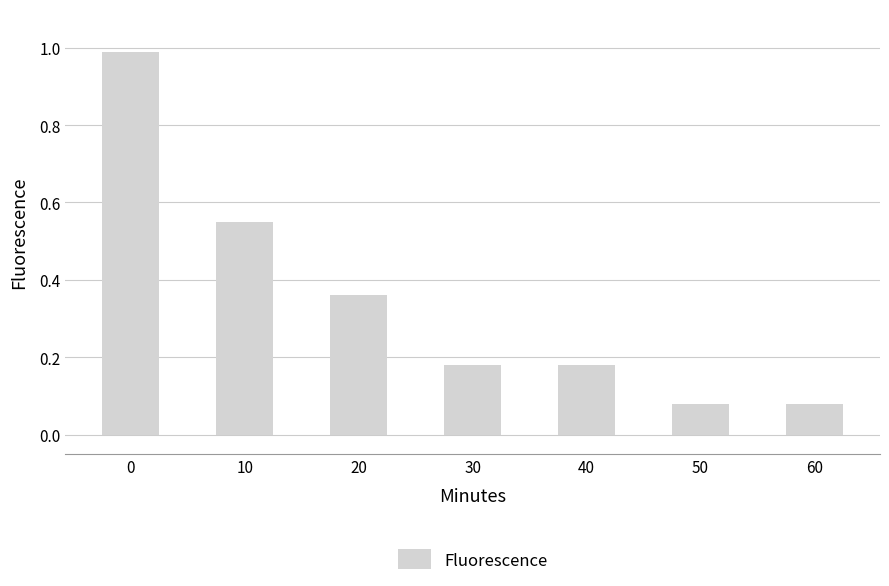

What is the greatest value displayed?

1.0